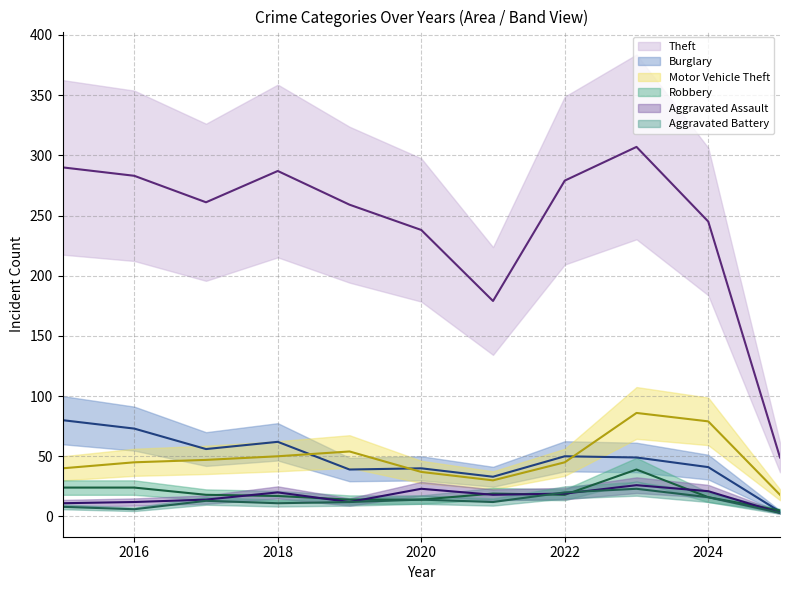

What is the minimum value for Theft?

49